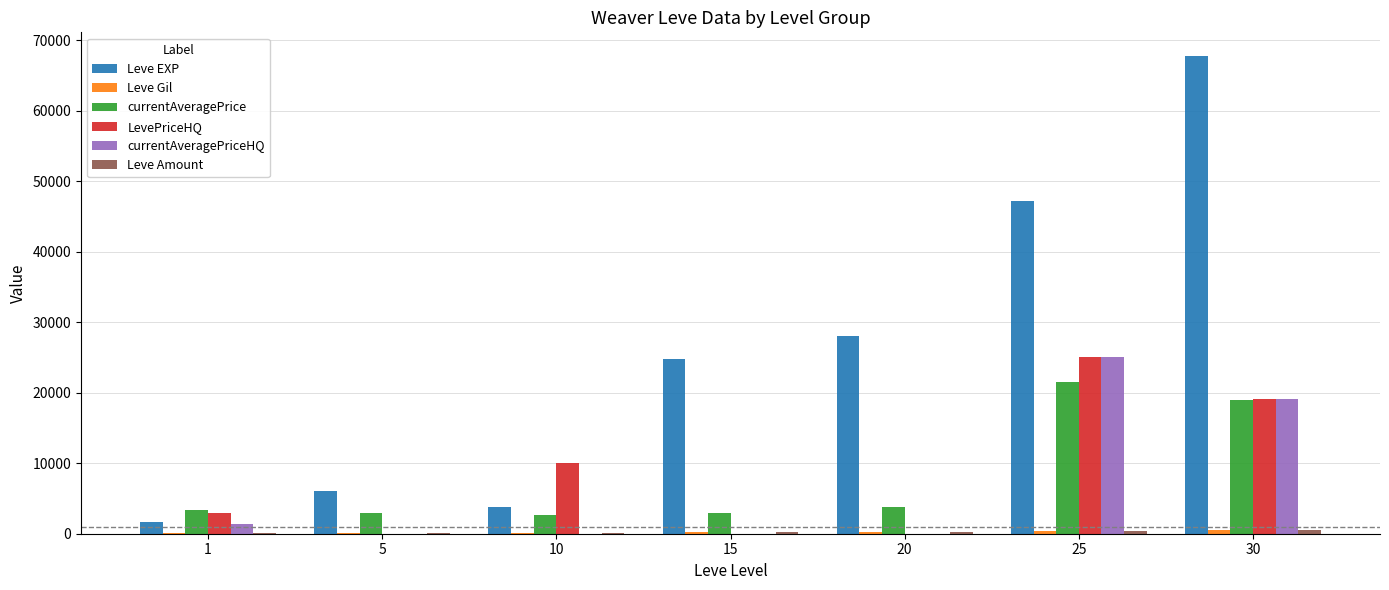

What is the sum of all Leve EXP values?

179230